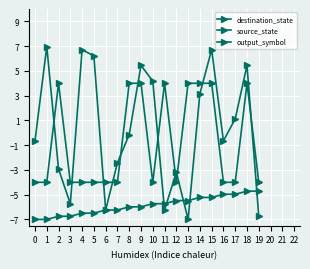

In destination_state, how many points are lower than both neighbors (excluding endpoints)?

5